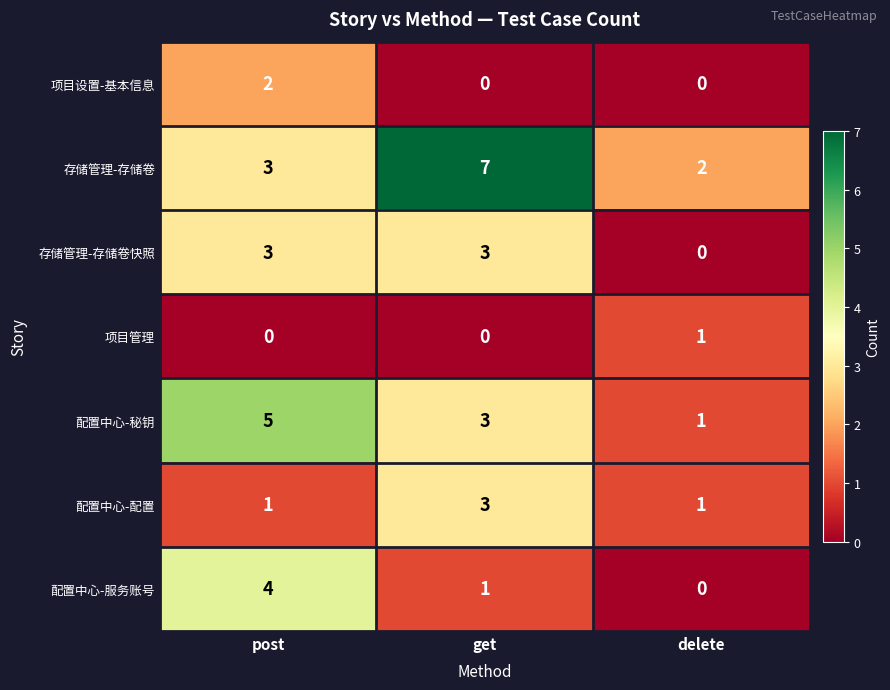

Reading left to right, transcribe all the data shown in this chart.

项目设置-基本信息: 2	0	0
存储管理-存储卷: 3	7	2
存储管理-存储卷快照: 3	3	0
项目管理: 0	0	1
配置中心-秘钥: 5	3	1
配置中心-配置: 1	3	1
配置中心-服务账号: 4	1	0